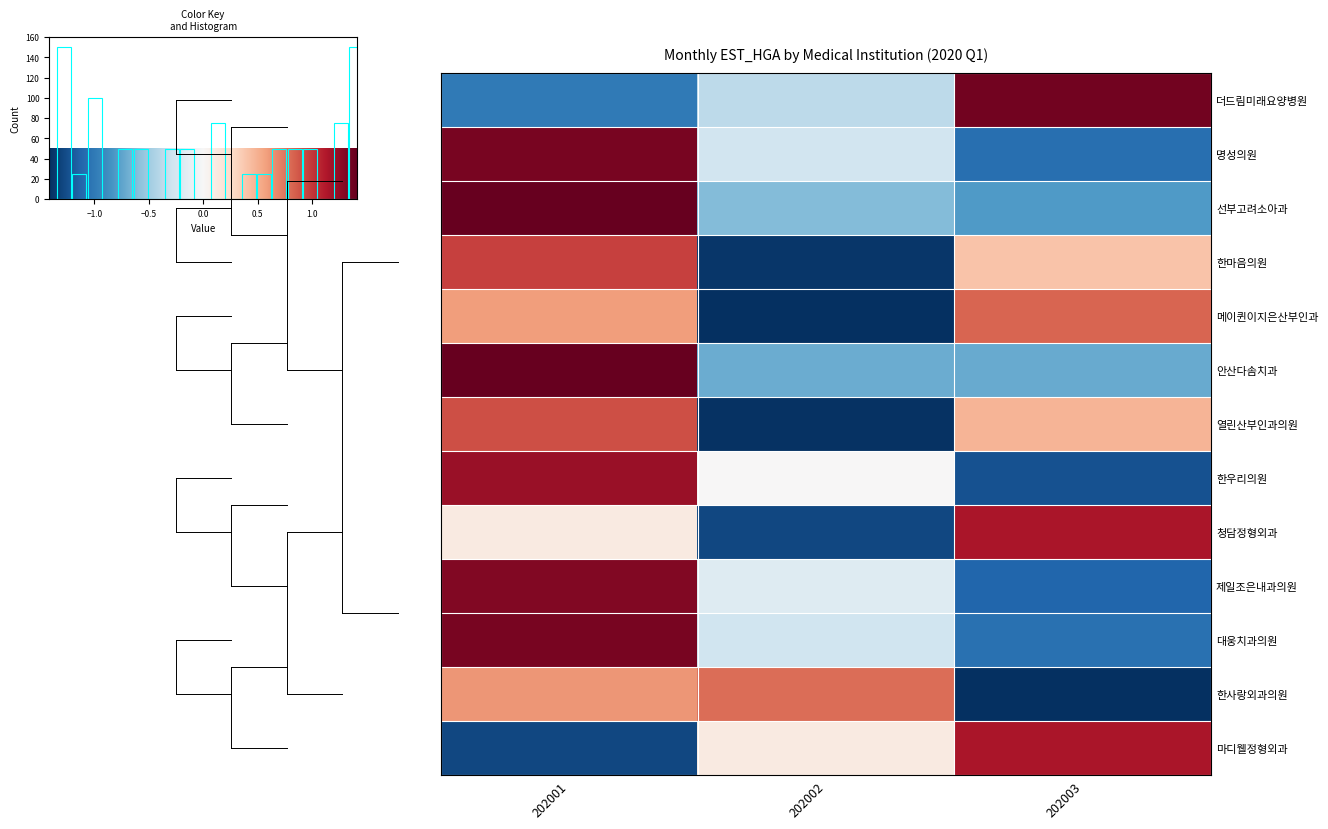

At which label is 한우리의원 closest to 0?

202002